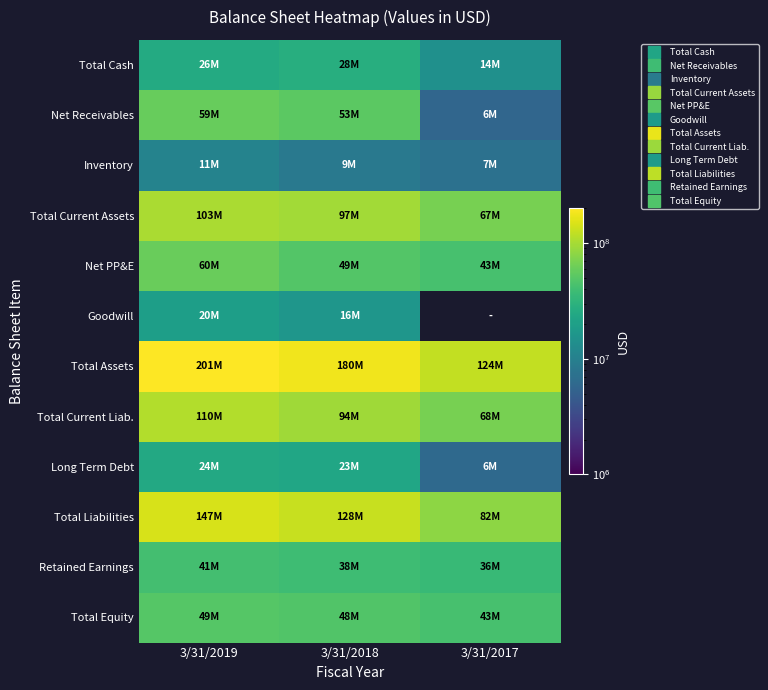

How many values in the Total Current Assets series exceed 97095504?

1